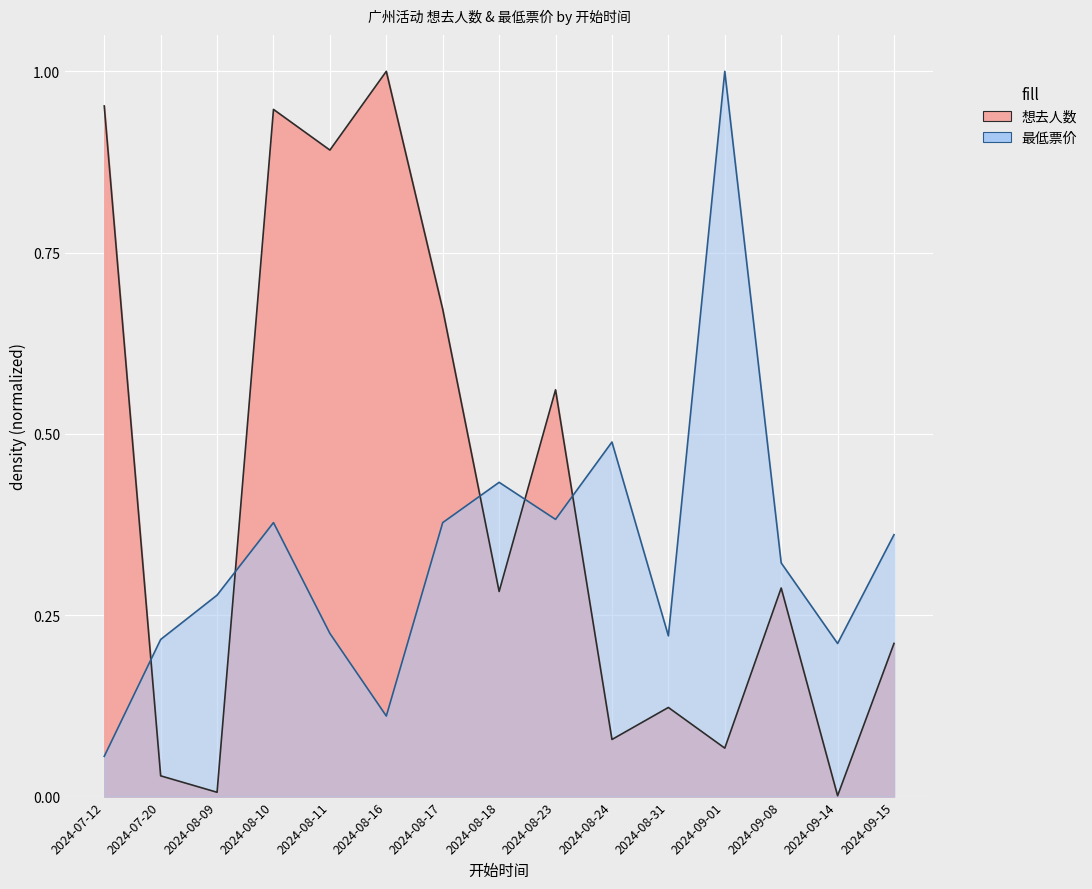

True or false: 想去人数 has a value of 1.5 at 2024-08-16.

False